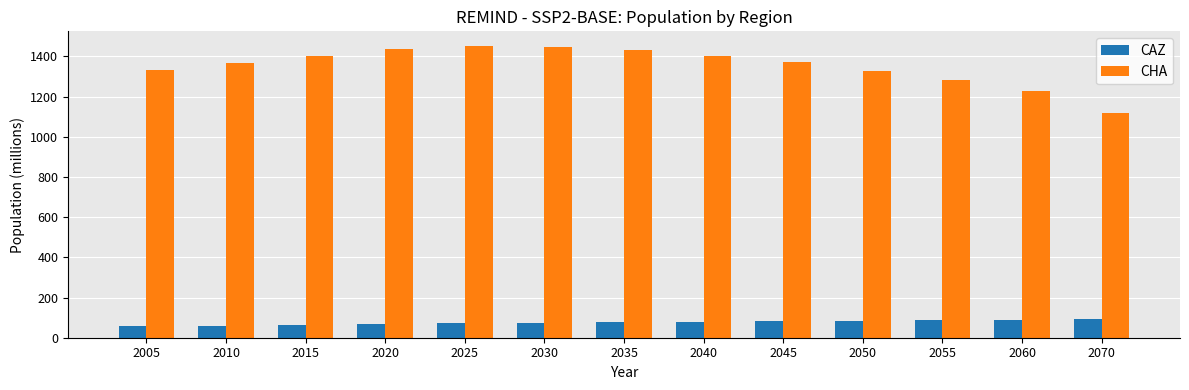

How many bars are there in total?

26